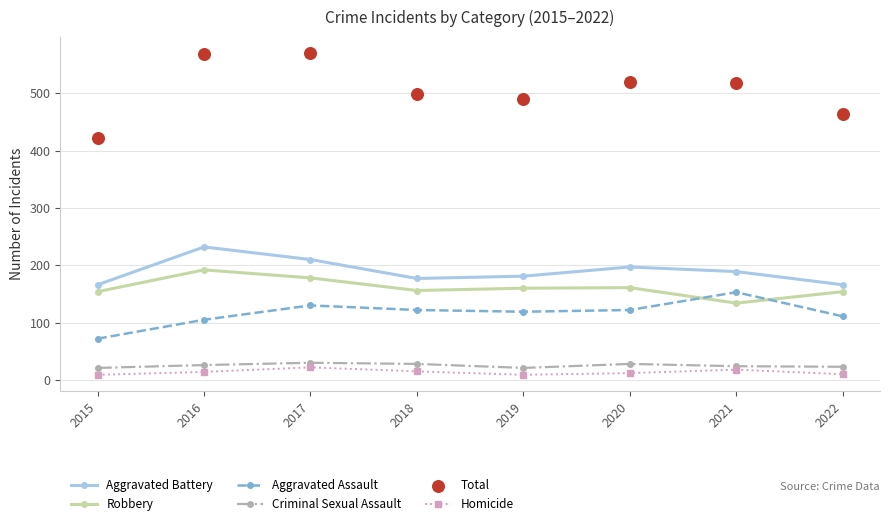

What is the total value across all series at 2018?

996